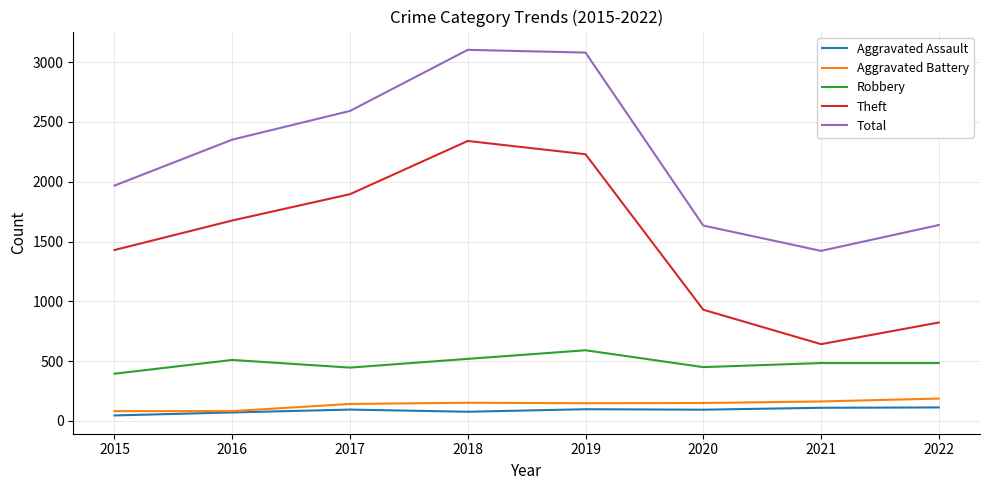

Rank the series by their maximum value, from highest to lowest.

Total, Theft, Robbery, Aggravated Battery, Aggravated Assault